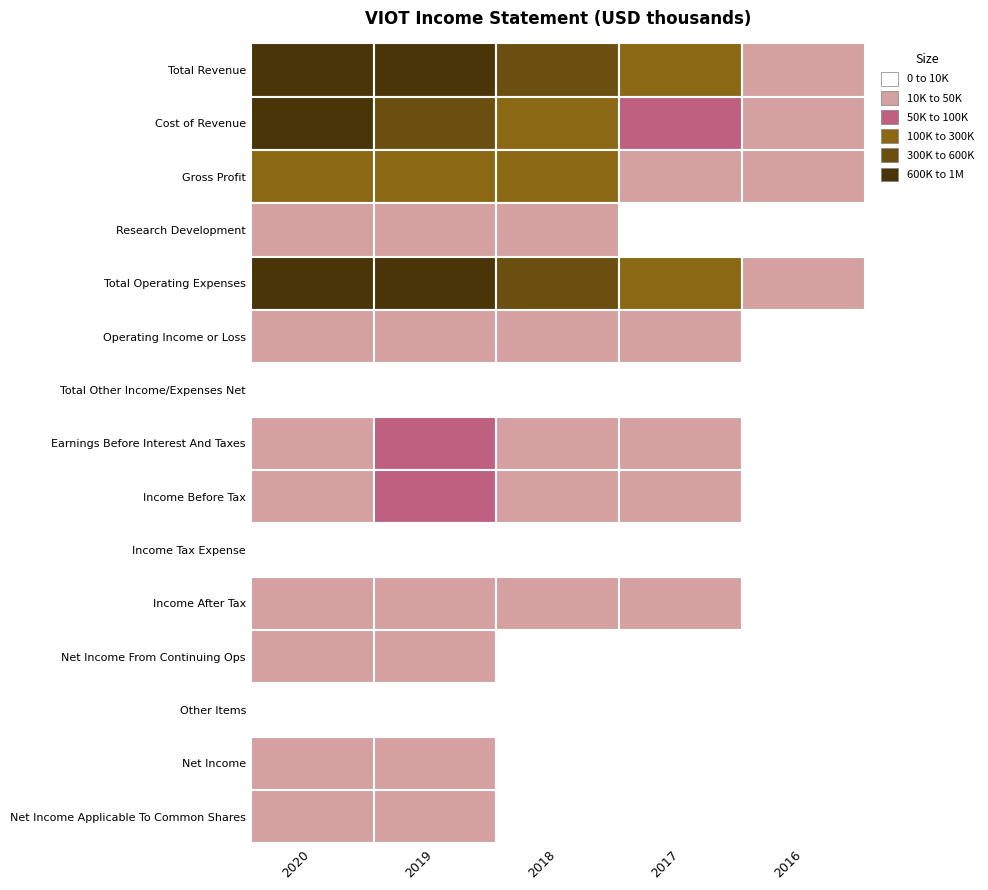

What is the highest value of the Total Other Income/Expenses Net series?

5300